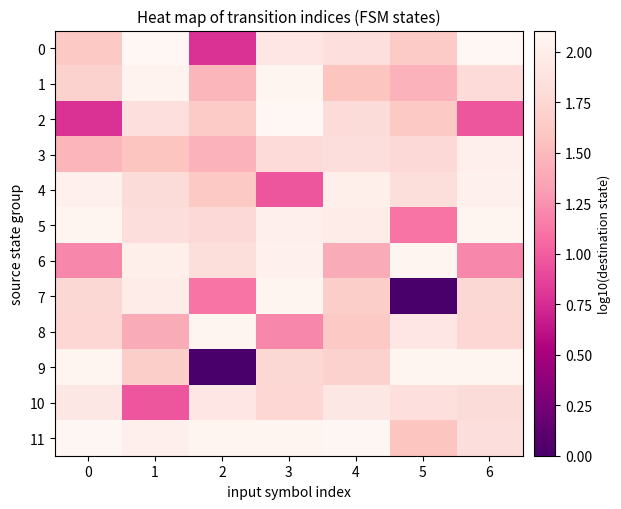

Between 4 and 5, which is larger?

4